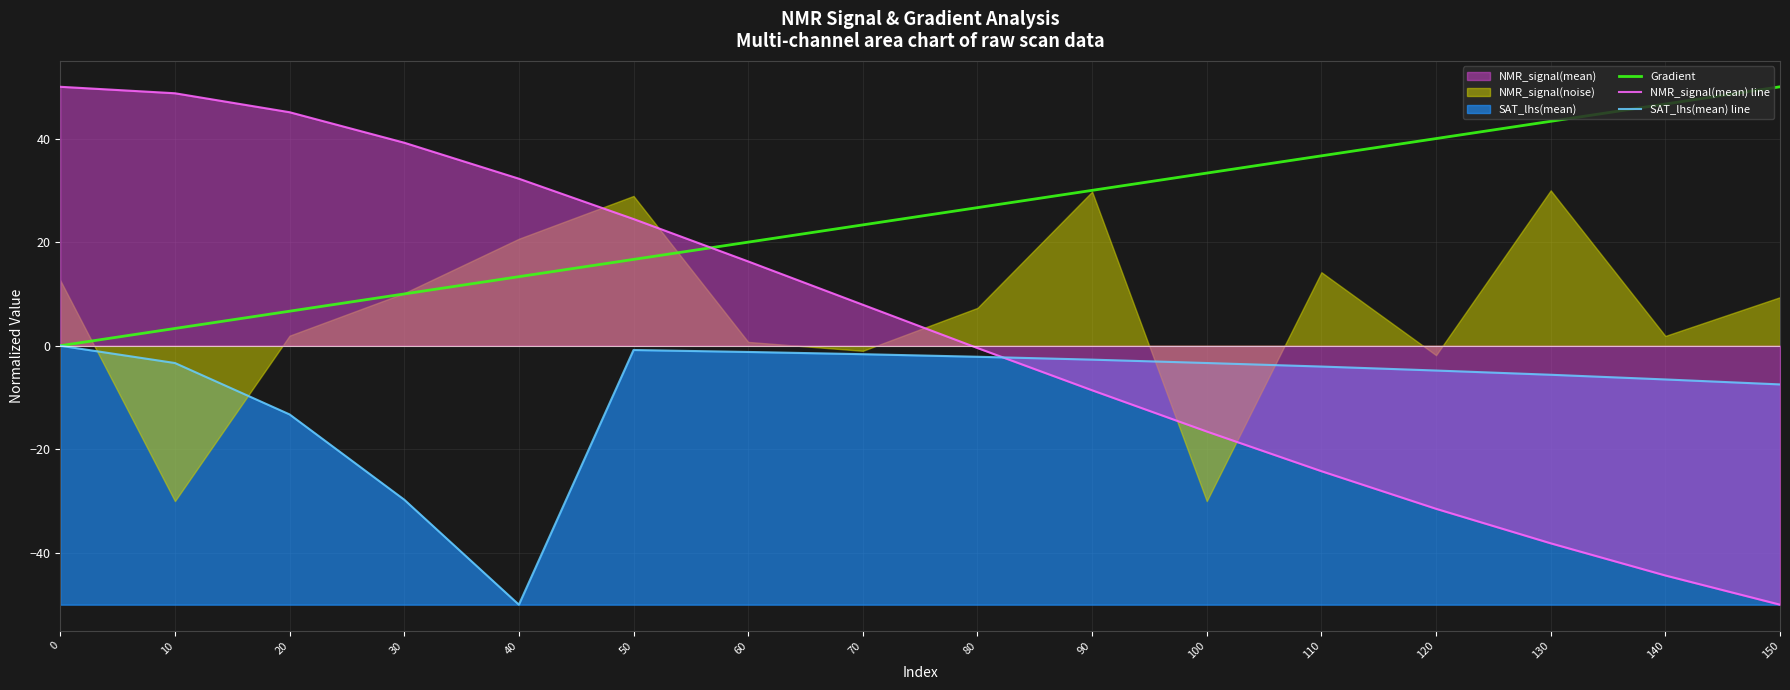

What is the difference between the maximum and minimum values in the Gradient series?

50.0